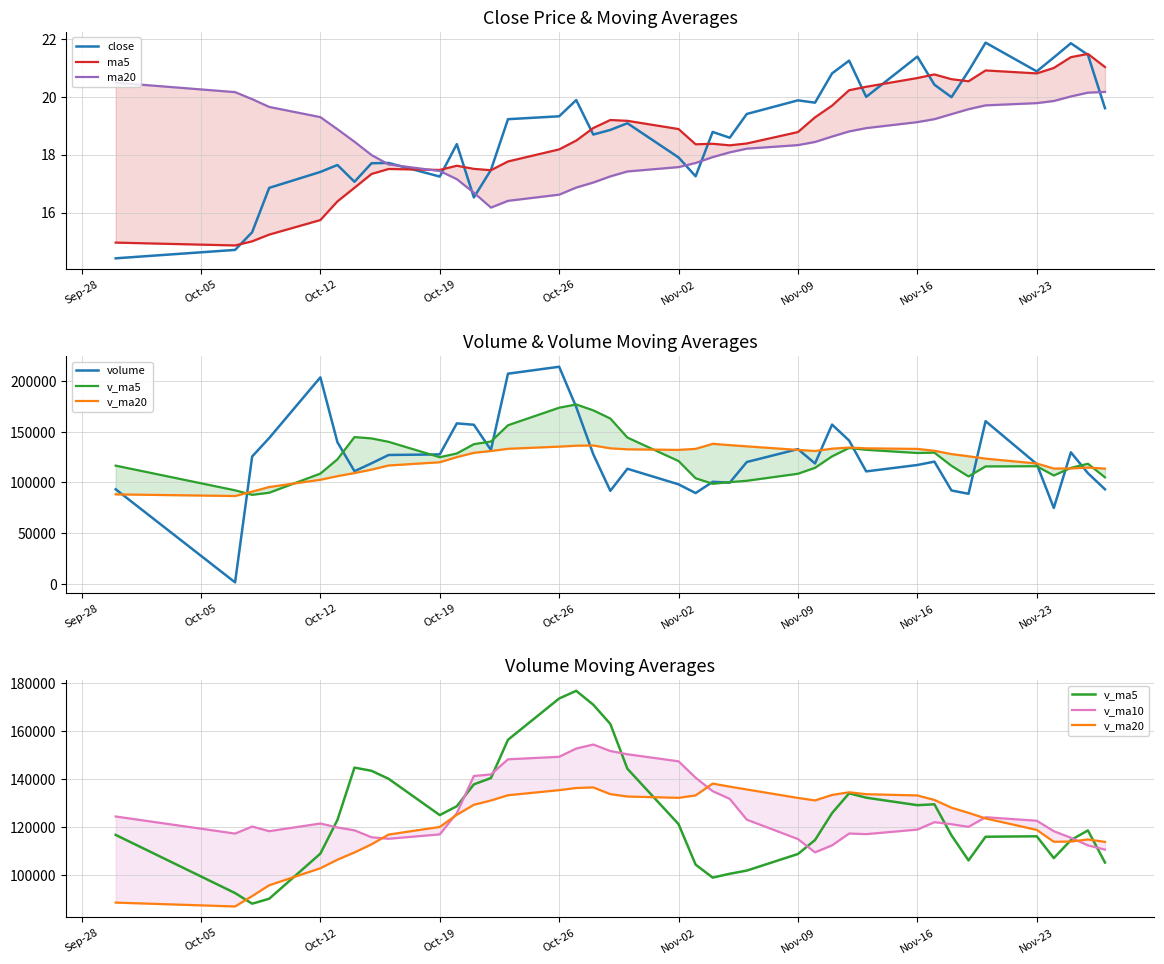

Which category has the highest value in the volume series?

Oct-26